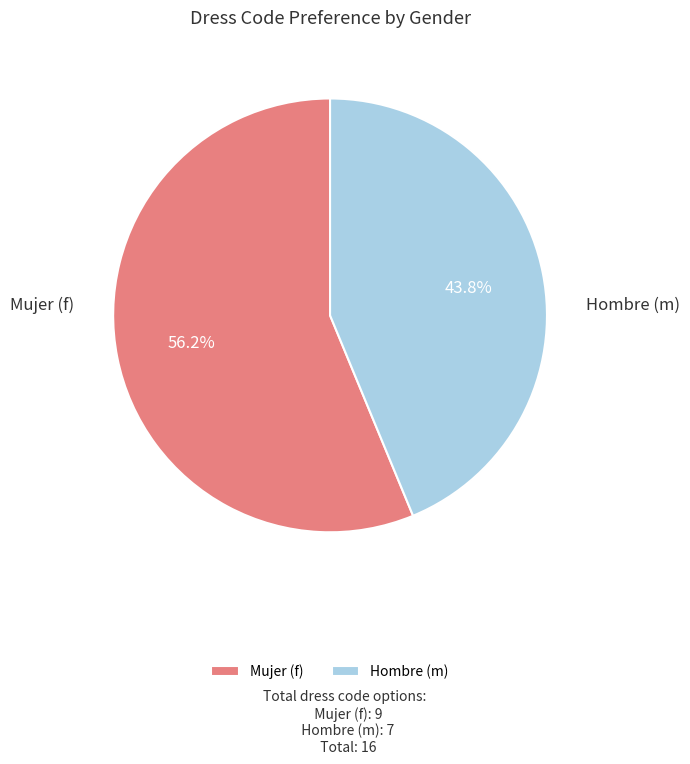

Rank the categories by value from lowest to highest.

Hombre (m), Mujer (f)